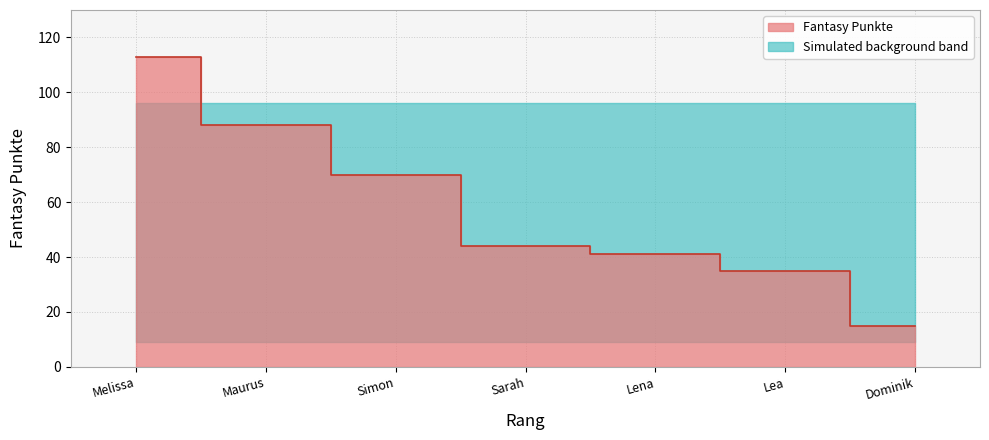

What is the difference between the maximum and second lowest values?

78